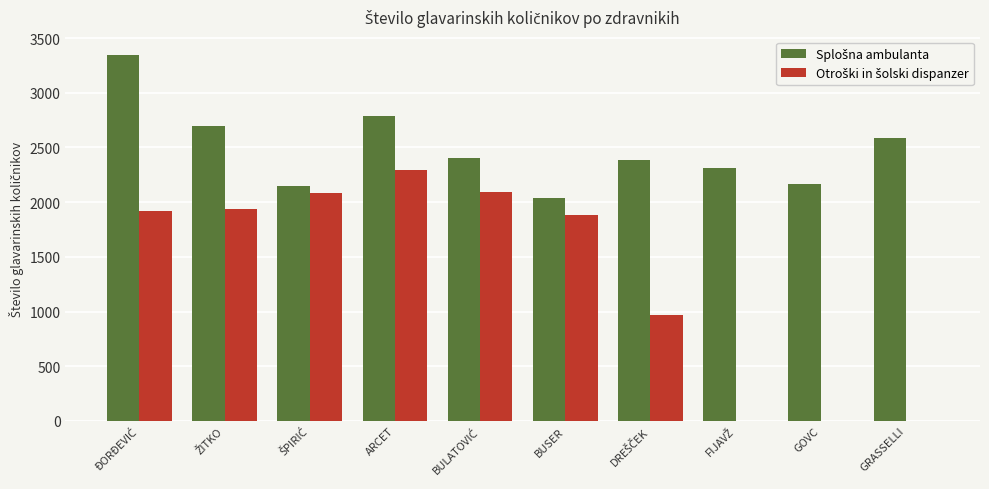

What is the total value across all series at ARCET?

5080.8